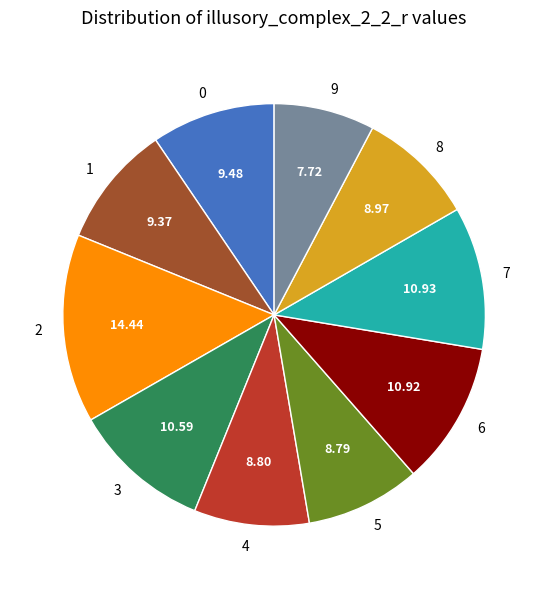

Which category has the biggest portion of the pie?

2